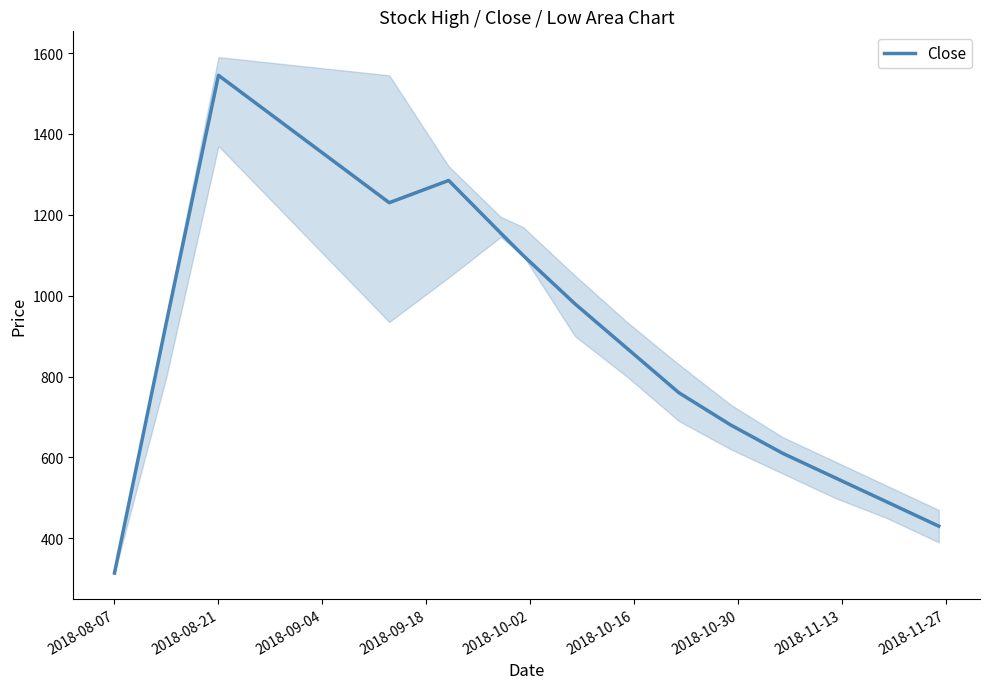

Does the chart have visible grid lines?

No